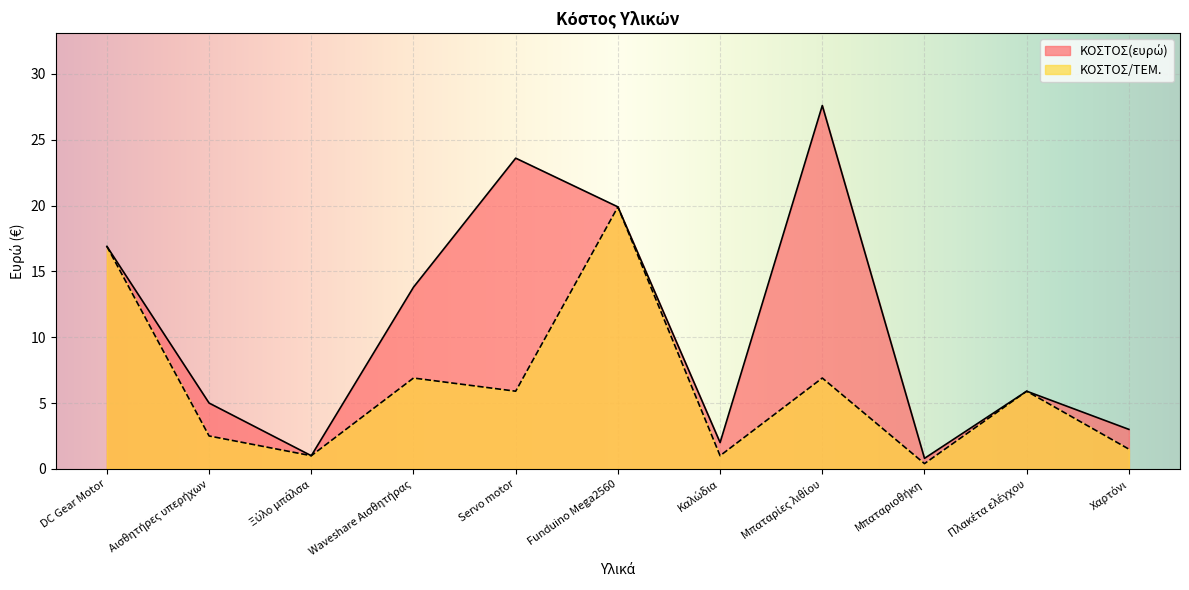

How many interior local peaks does the ΚΟΣΤΟΣ(ευρώ) series have?

3